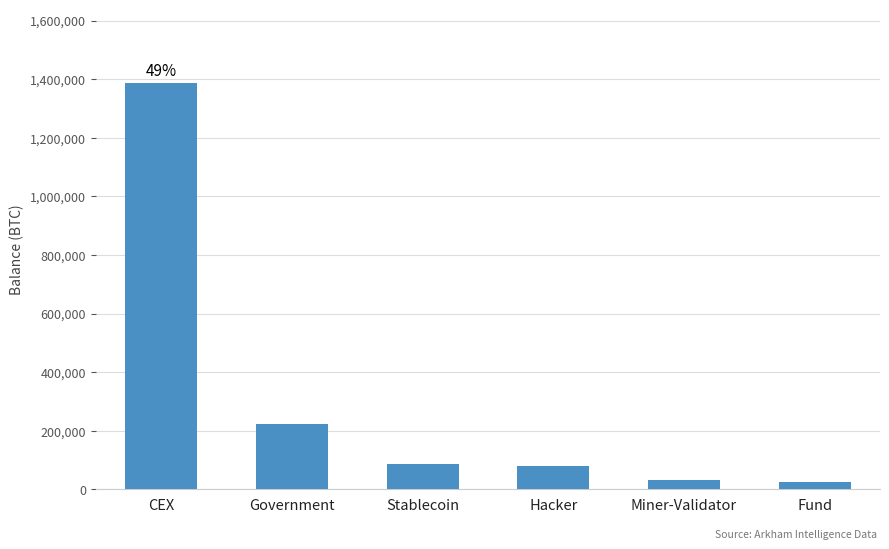

Is it true that the value at Stablecoin is 86335.5?

True